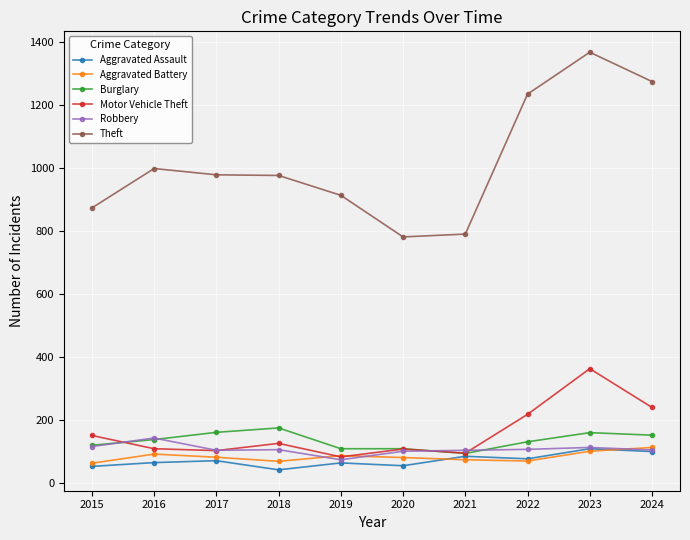

Does the chart have visible grid lines?

Yes